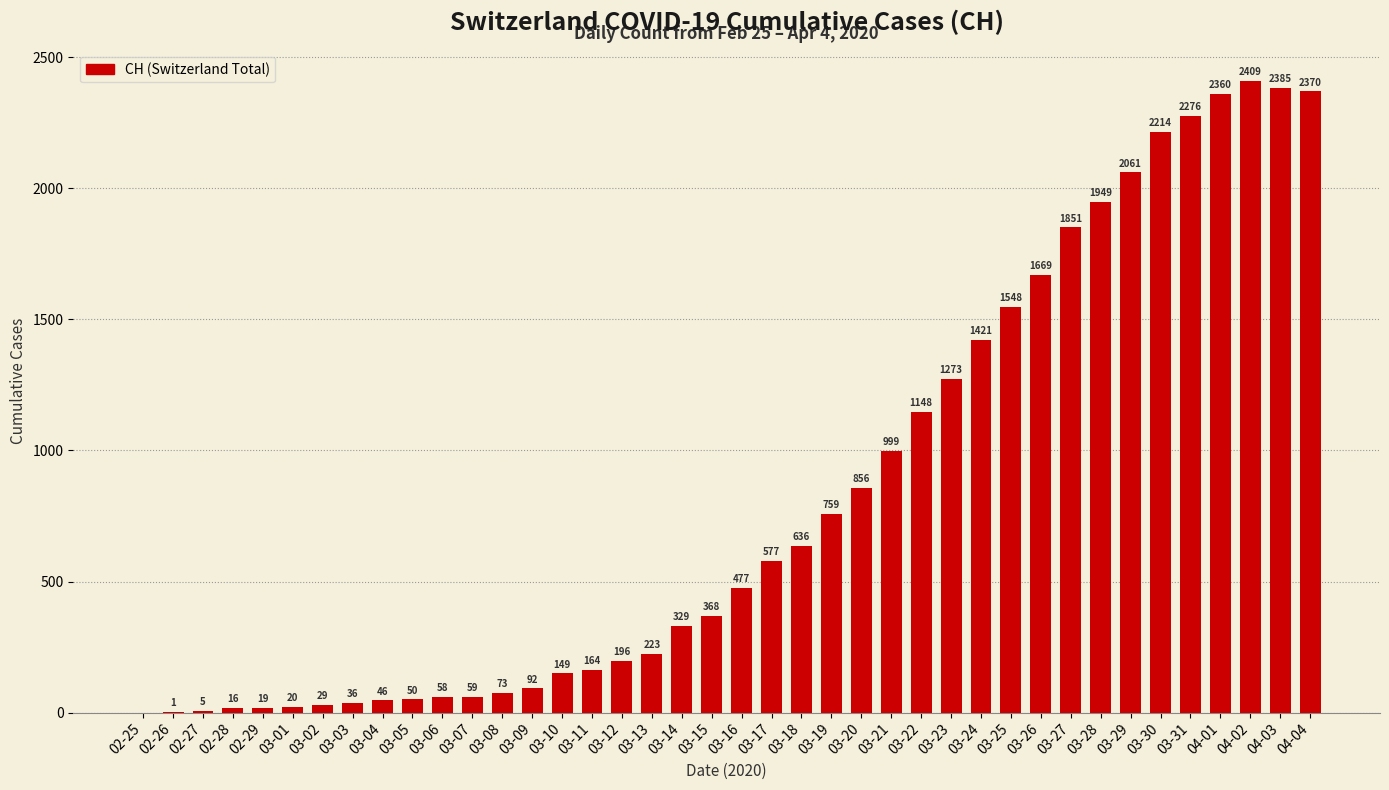

True or false: the data shows 2214 at 03-30.

True